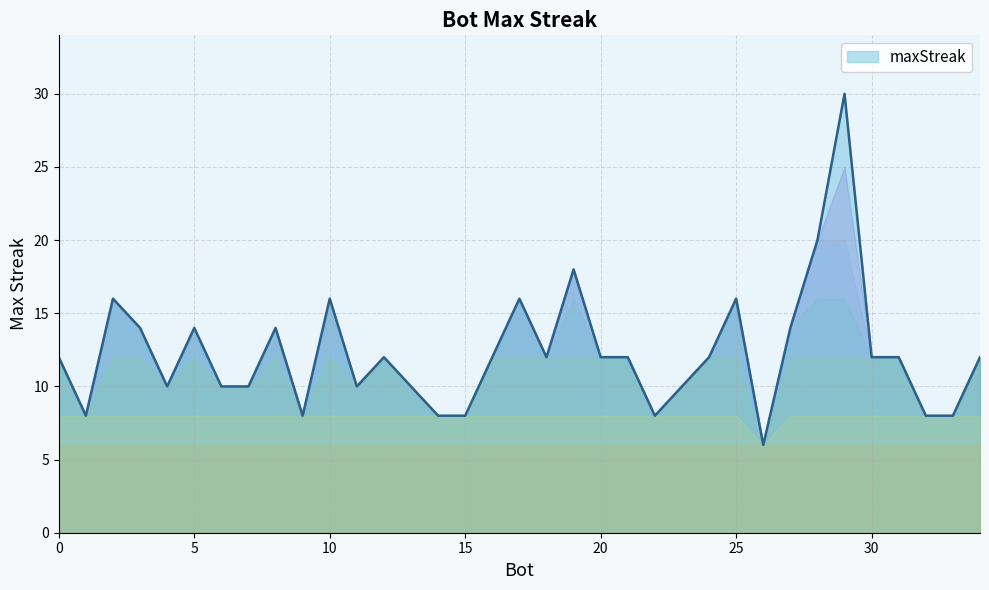

What is the difference between the maximum and minimum values?

24